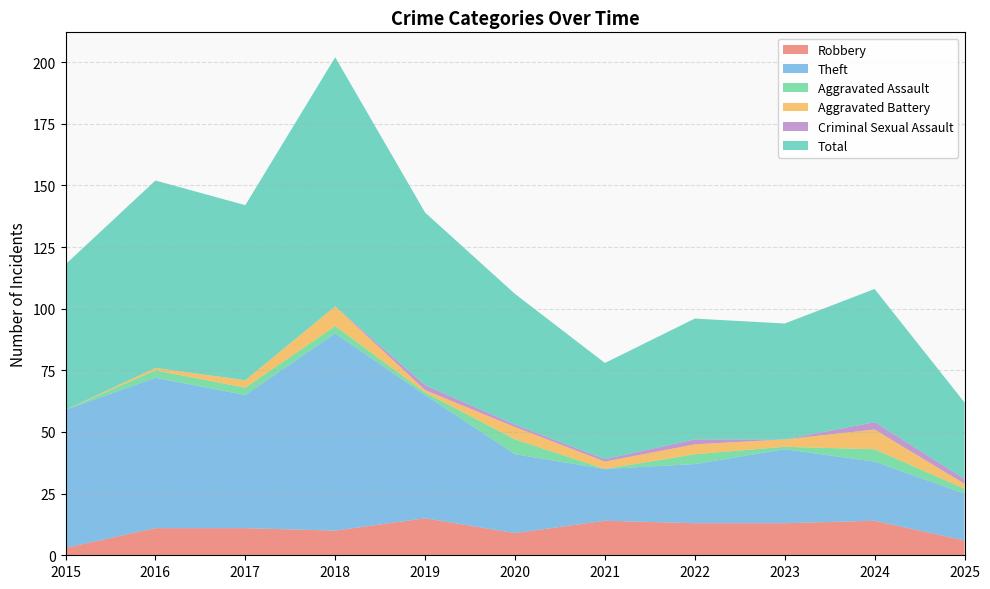

Reading left to right, what are all the values shown in this chart?

Robbery: 2015=3	2016=11	2017=11	2018=10	2019=15	2020=9	2021=14	2022=13	2023=13	2024=14	2025=6
Theft: 2015=56	2016=61	2017=54	2018=80	2019=50	2020=32	2021=21	2022=24	2023=30	2024=24	2025=19
Aggravated Assault: 2015=0	2016=3	2017=3	2018=3	2019=1	2020=6	2021=0	2022=4	2023=1	2024=5	2025=2
Aggravated Battery: 2015=0	2016=1	2017=3	2018=8	2019=1	2020=5	2021=3	2022=4	2023=3	2024=8	2025=2
Criminal Sexual Assault: 2015=0	2016=0	2017=0	2018=0	2019=2	2020=1	2021=1	2022=2	2023=0	2024=3	2025=2
Total: 2015=59	2016=76	2017=71	2018=101	2019=70	2020=53	2021=39	2022=49	2023=47	2024=54	2025=31